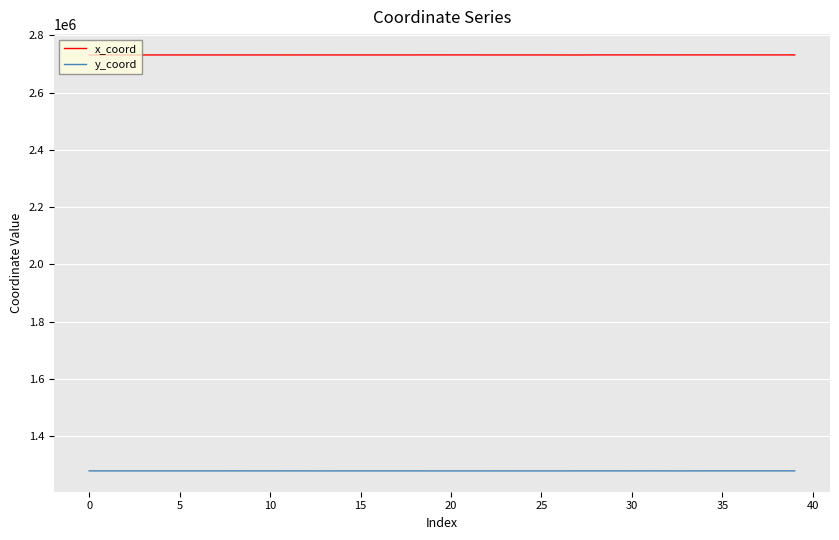

What is the maximum value shown in the chart?

2731316.8